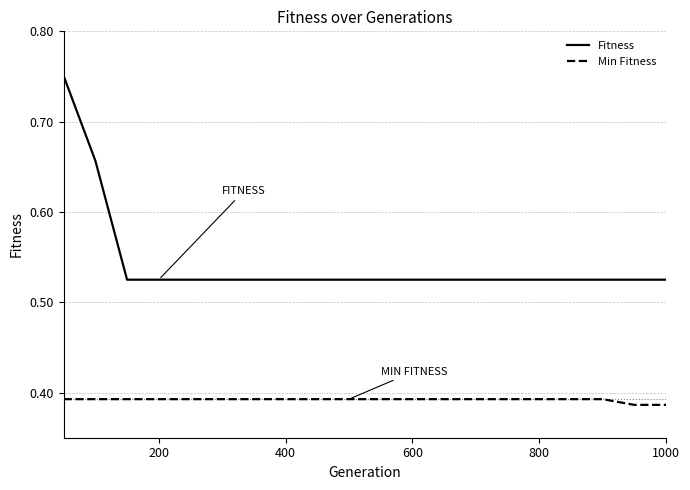

Which series has the largest range (max minus min)?

Fitness